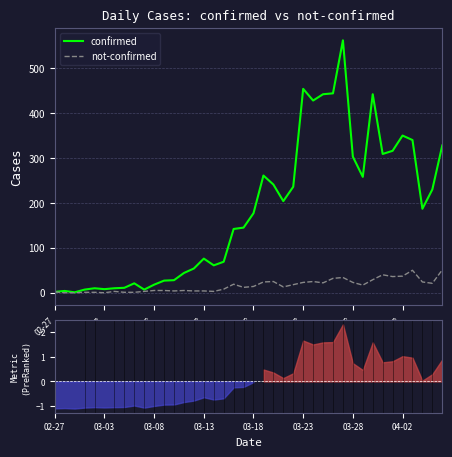

At how many categories does at least one series exceed 34?

27